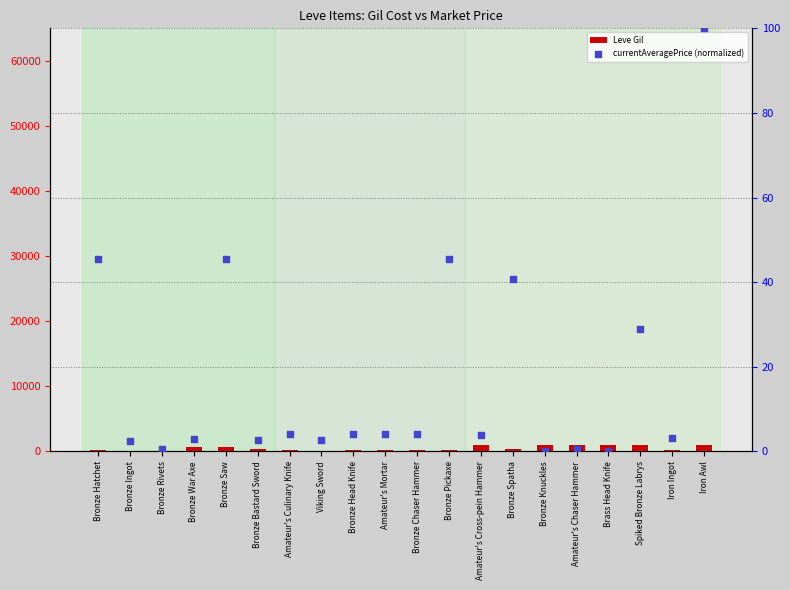

Is the value of Leve Gil at Iron Awl greater than the value of currentAveragePrice (normalized) at Bronze Pickaxe?

Yes